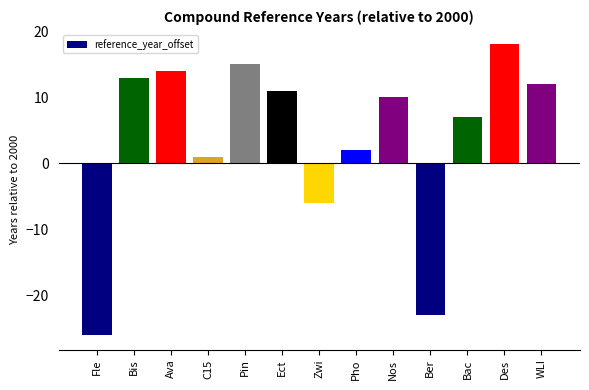

Are the bars grouped side by side (vs. stacked)?

No